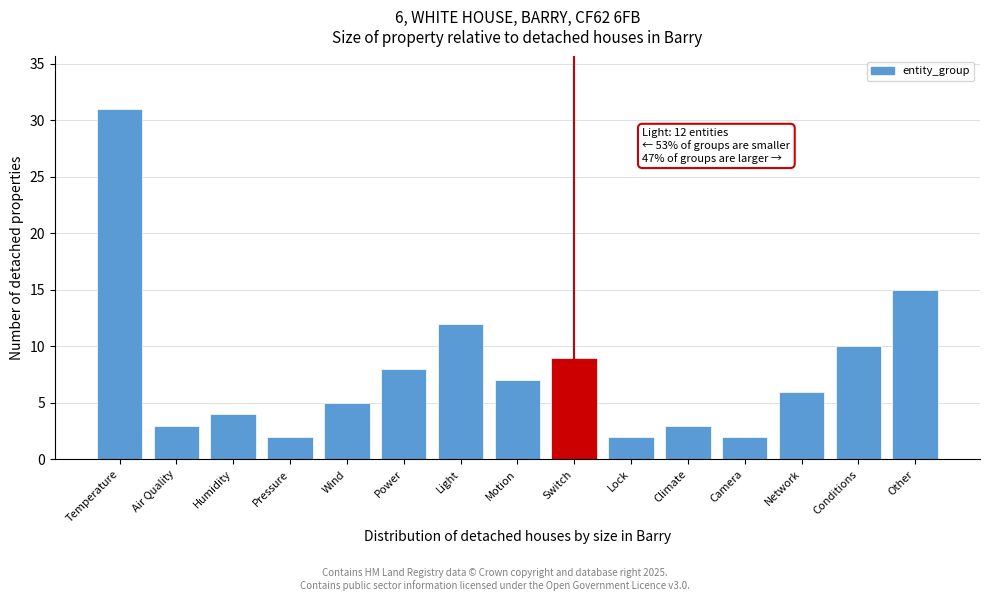

Reading right to left, transcribe all the data shown in this chart.

Other=15	Conditions=10	Network=6	Camera=2	Climate=3	Lock=2	Switch=9	Motion=7	Light=12	Power=8	Wind=5	Pressure=2	Humidity=4	Air Quality=3	Temperature=31